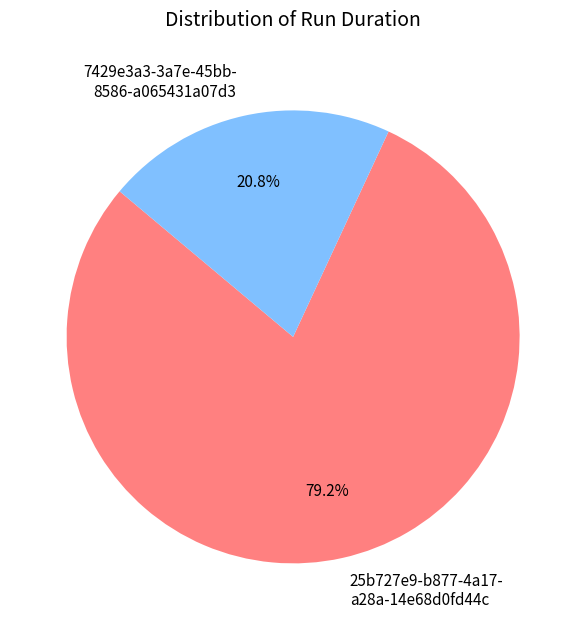

Which category has the biggest portion of the pie?

25b727e9-b877-4a17- a28a-14e68d0fd44c